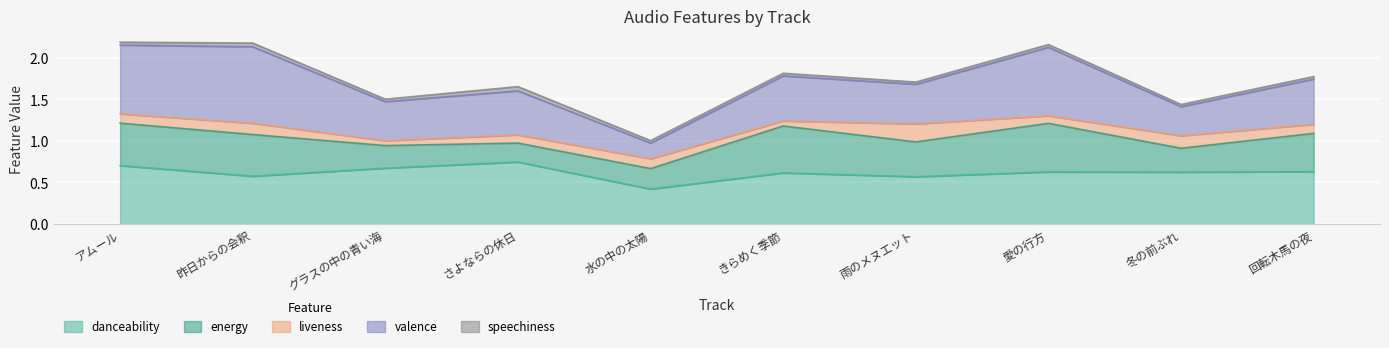

At which label is danceability closest to 0?

水の中の太陽